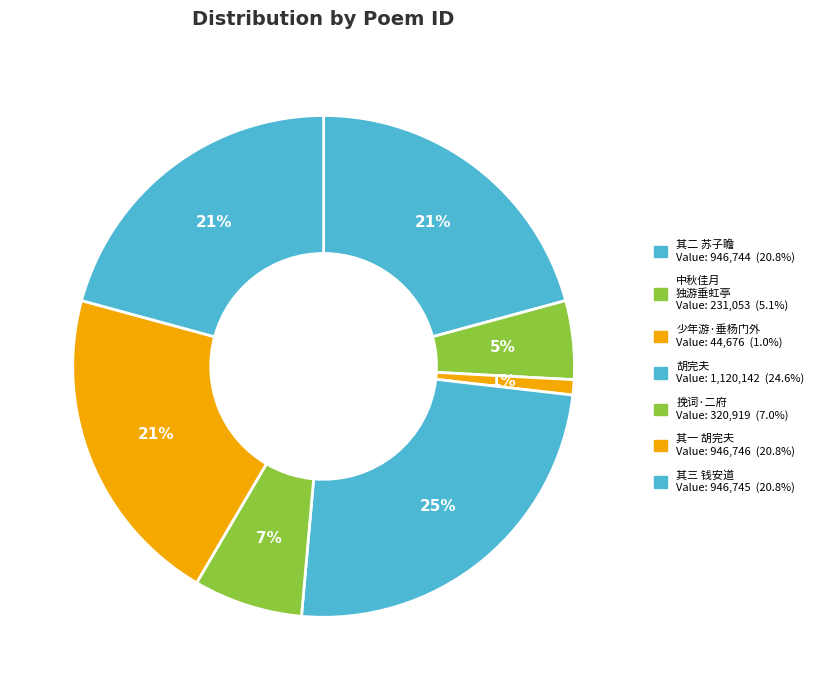

Count the number of slices in the pie.

7